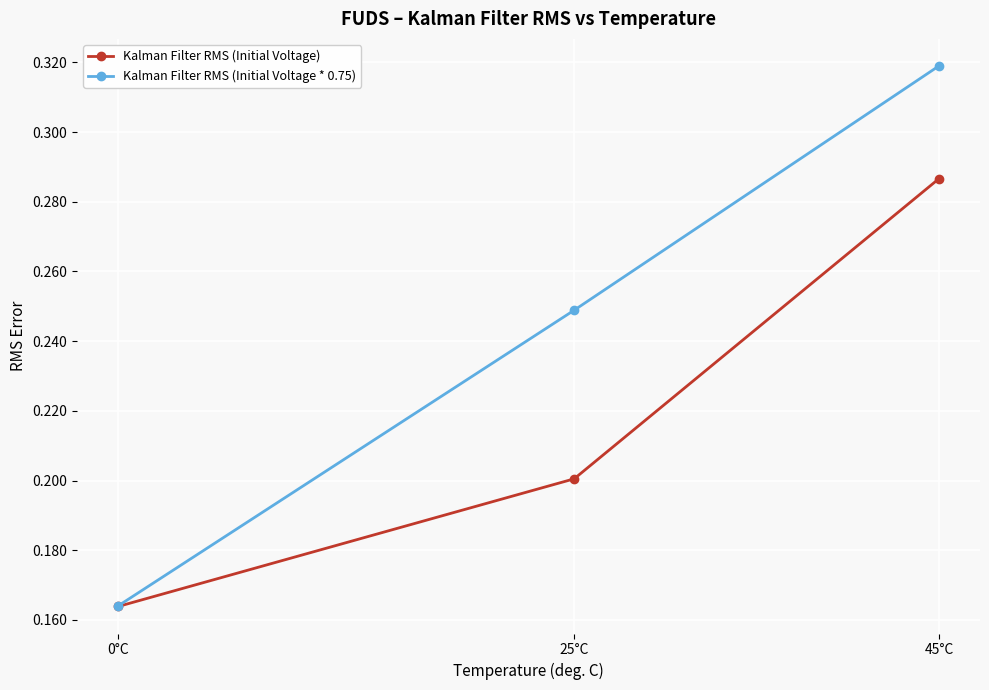

Which series has the largest range (max minus min)?

Kalman Filter RMS (Initial Voltage * 0.75)